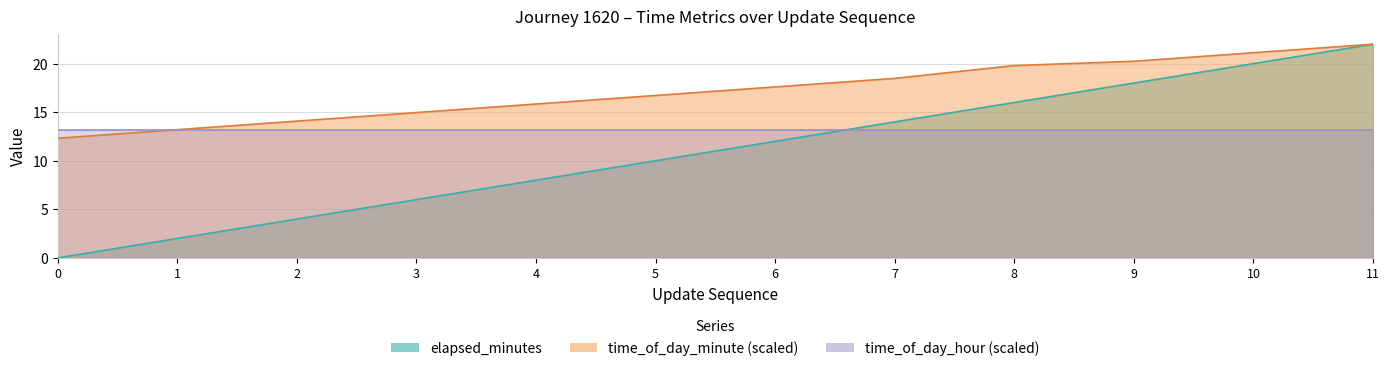

Which series has the largest range (max minus min)?

elapsed_minutes